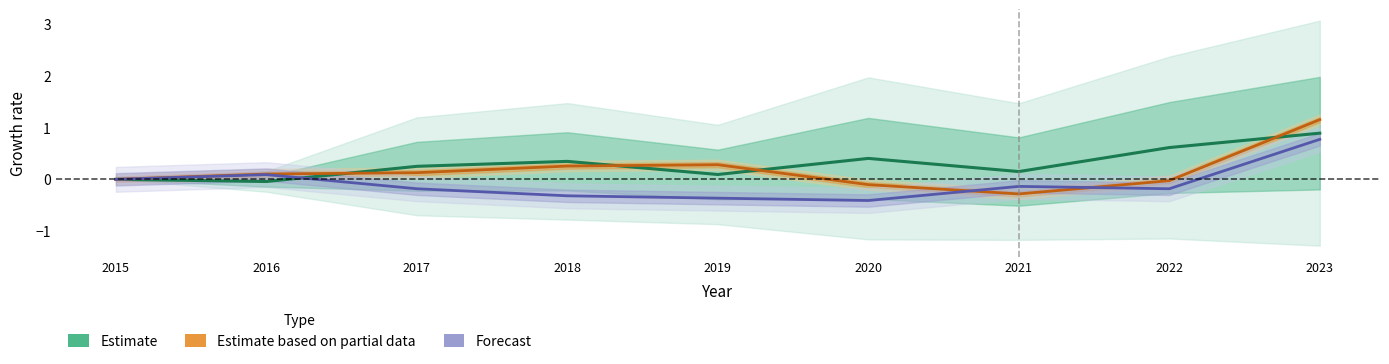

Rank the series at 2022 from highest to lowest value.

Estimate, Estimate based on partial data, Forecast